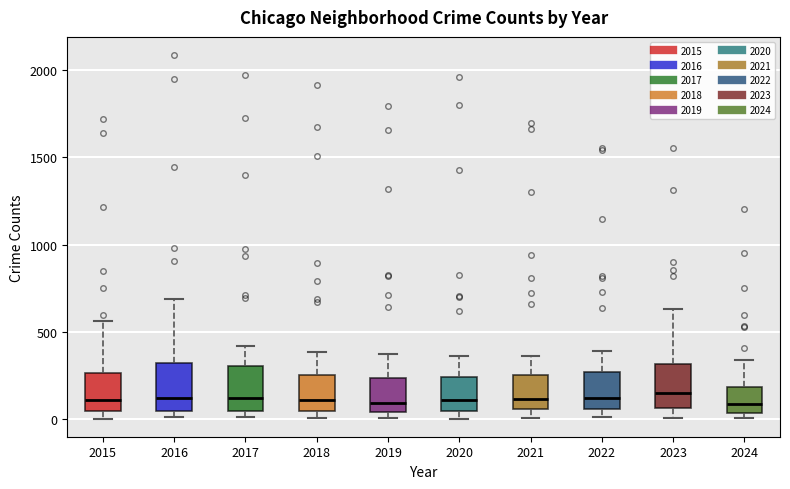

Reading left to right, transcribe this box plot: for each box, give where its median line is, the range the box spans, and where its two whiskers end, as read against the y-axis. The values are not printed on the chart, so give them approximately, as read against the axis.

2015: median 100, box 50 to 250, whiskers 0 to 550
2016: median 150, box 50 to 300, whiskers 0 to 700
2017: median 100, box 50 to 300, whiskers 0 to 400
2018: median 100, box 50 to 250, whiskers 0 to 400
2019: median 100, box 50 to 250, whiskers 0 to 400
2020: median 100, box 50 to 250, whiskers 0 to 350
2021: median 100, box 50 to 250, whiskers 0 to 350
2022: median 100, box 50 to 250, whiskers 0 to 400
2023: median 150, box 50 to 300, whiskers 0 to 650
2024: median 100, box 50 to 200, whiskers 0 to 350